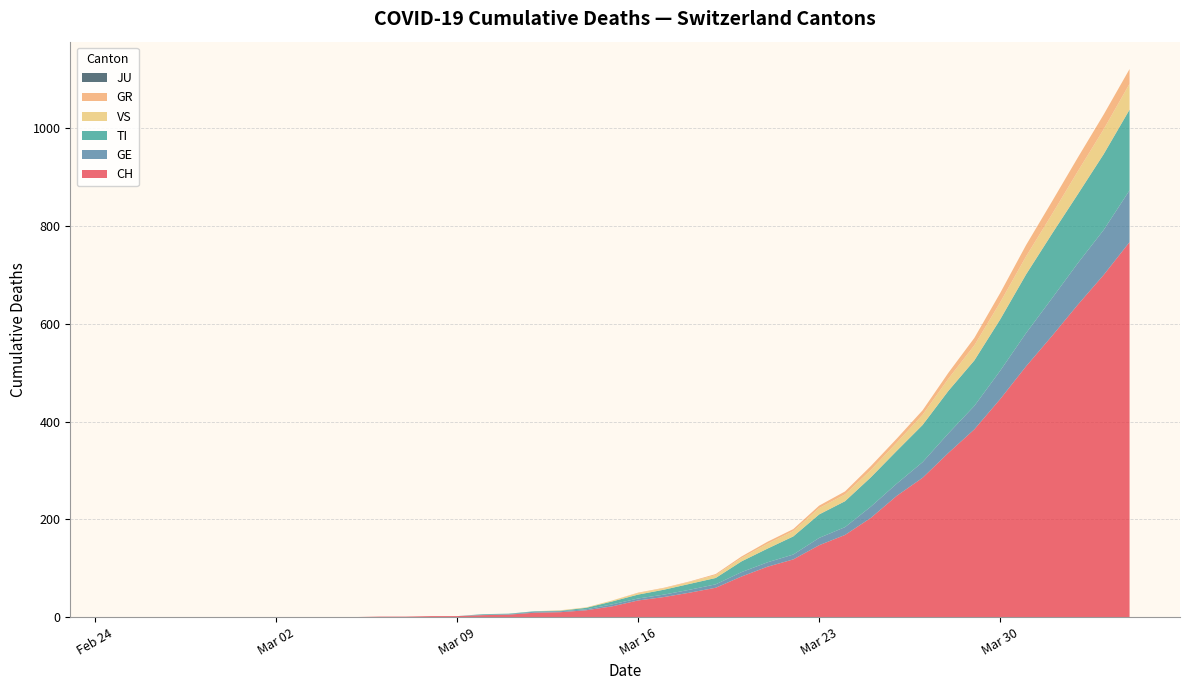

What is the maximum value for CH?

767